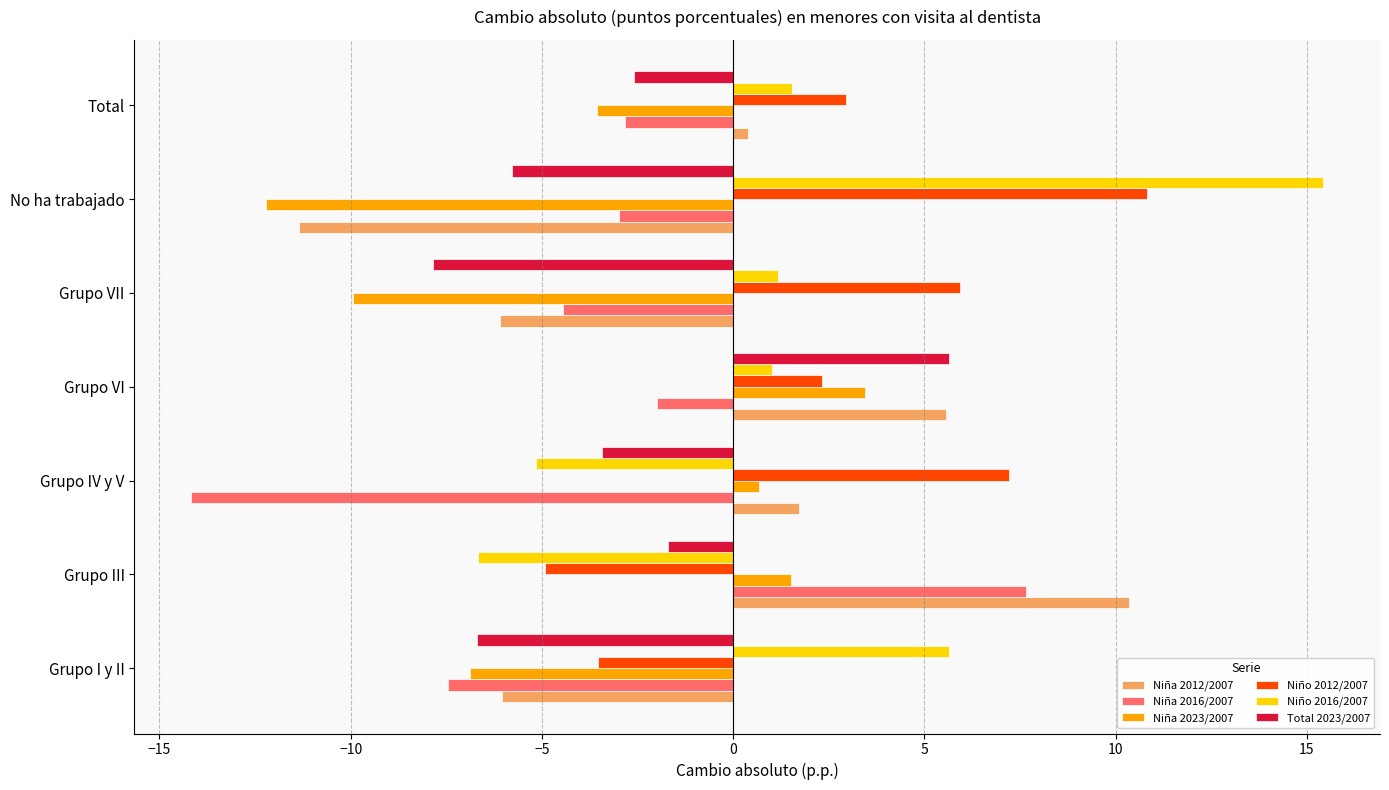

What is the spread (max minus min) of values at No ha trabajado?

27.6